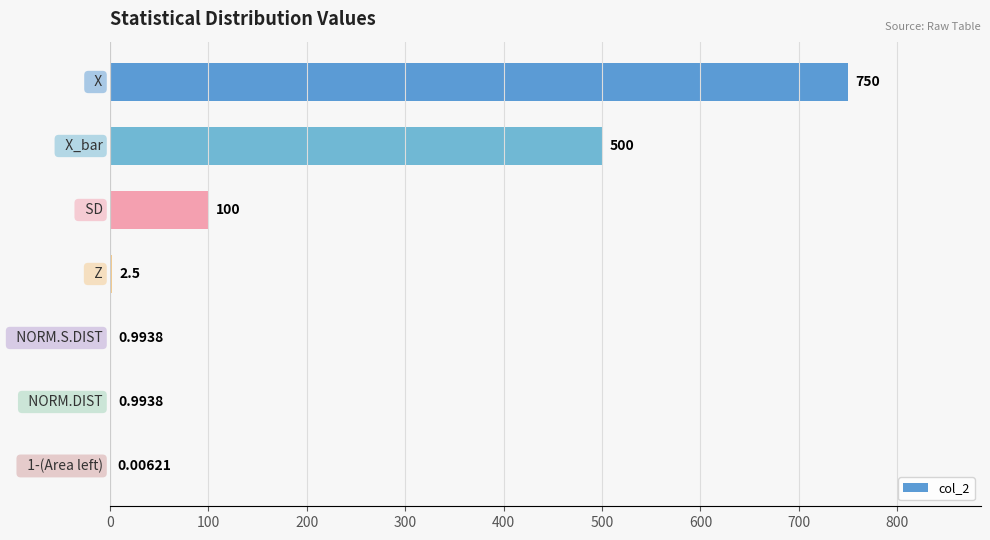

What is the difference between the second highest and minimum values?

500.0